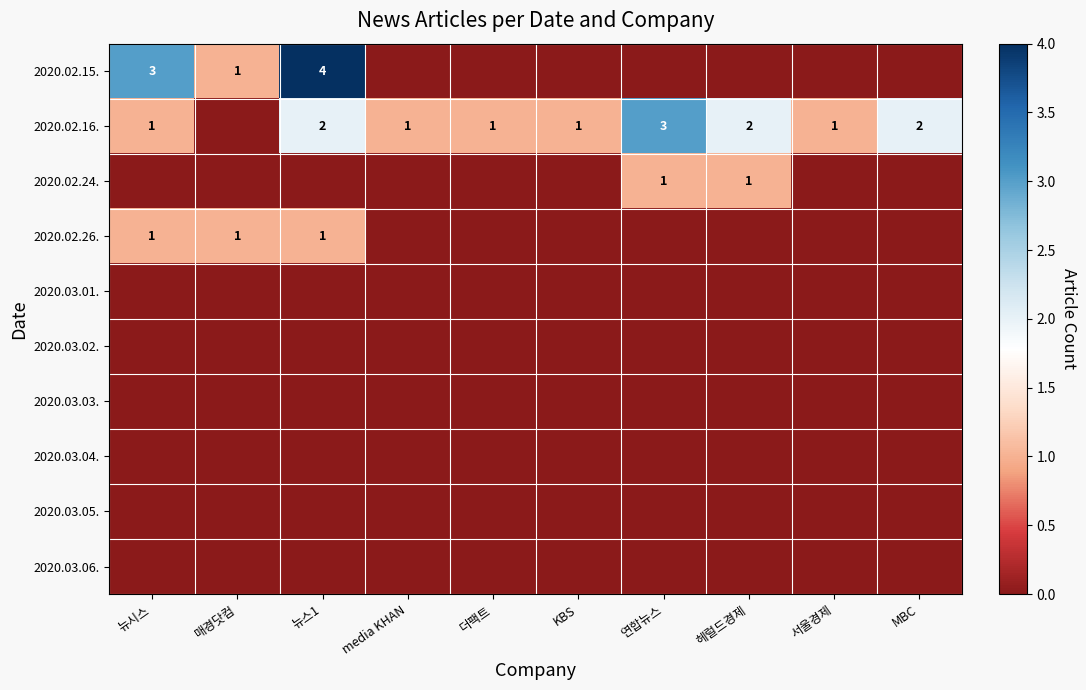

At how many categories does at least one series exceed 0?

10